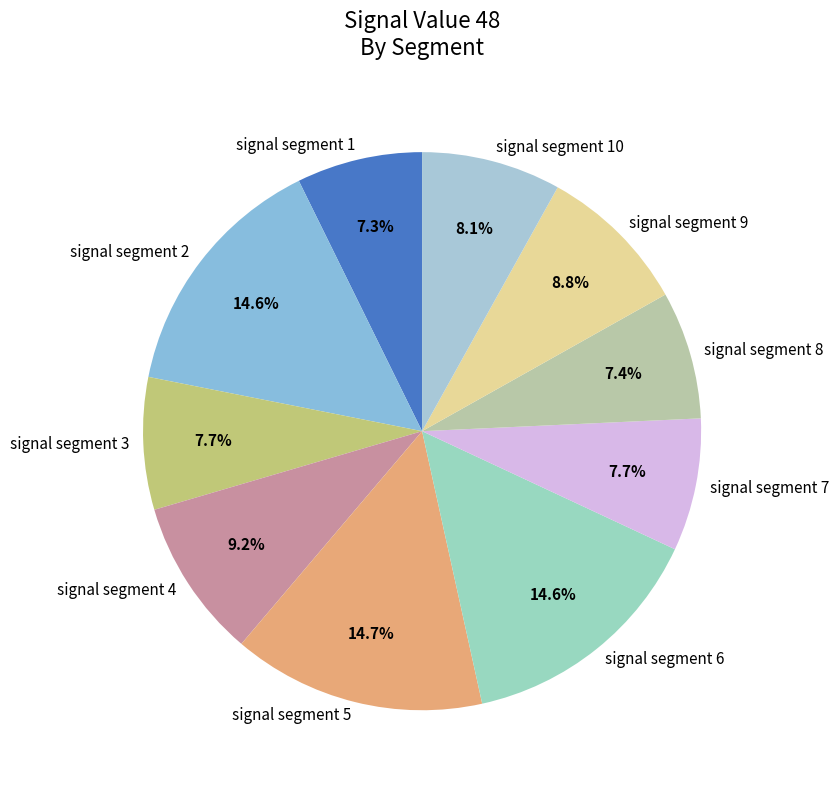

To the nearest percent, what is the average slice percentage?

10%